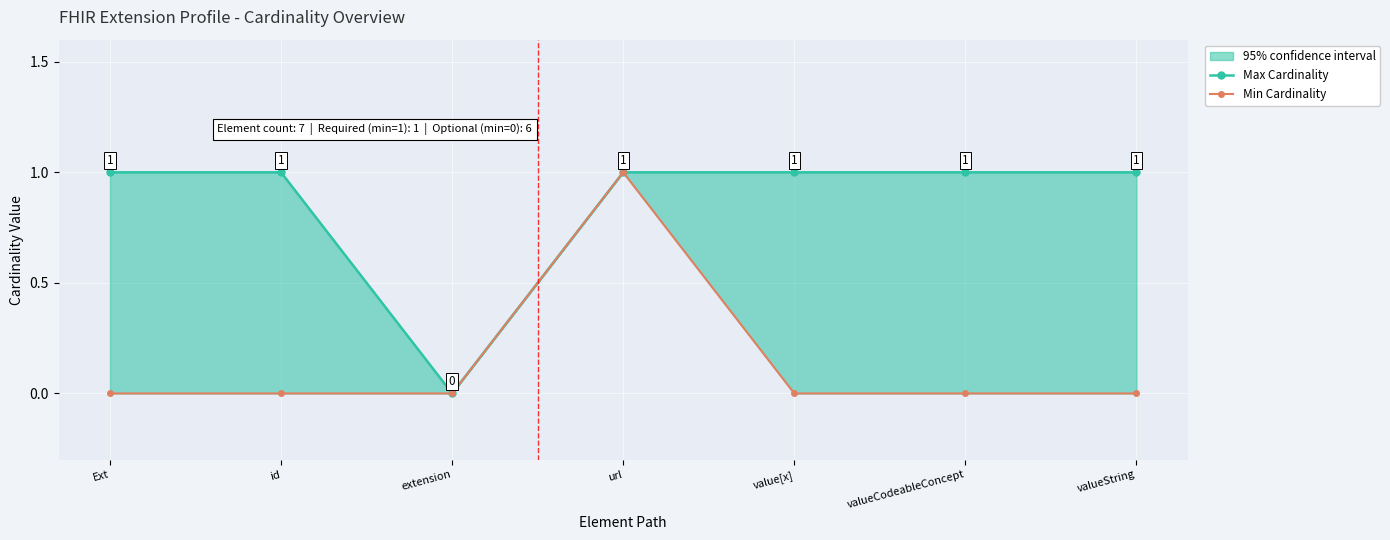

The value of Min Cardinality at id is 0. True or false?

True